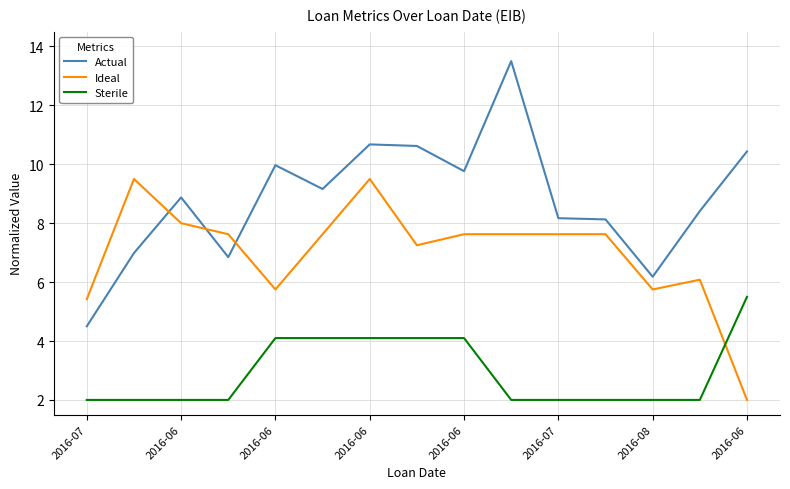

Rank the series by their average value, from highest to lowest.

Actual, Ideal, Sterile